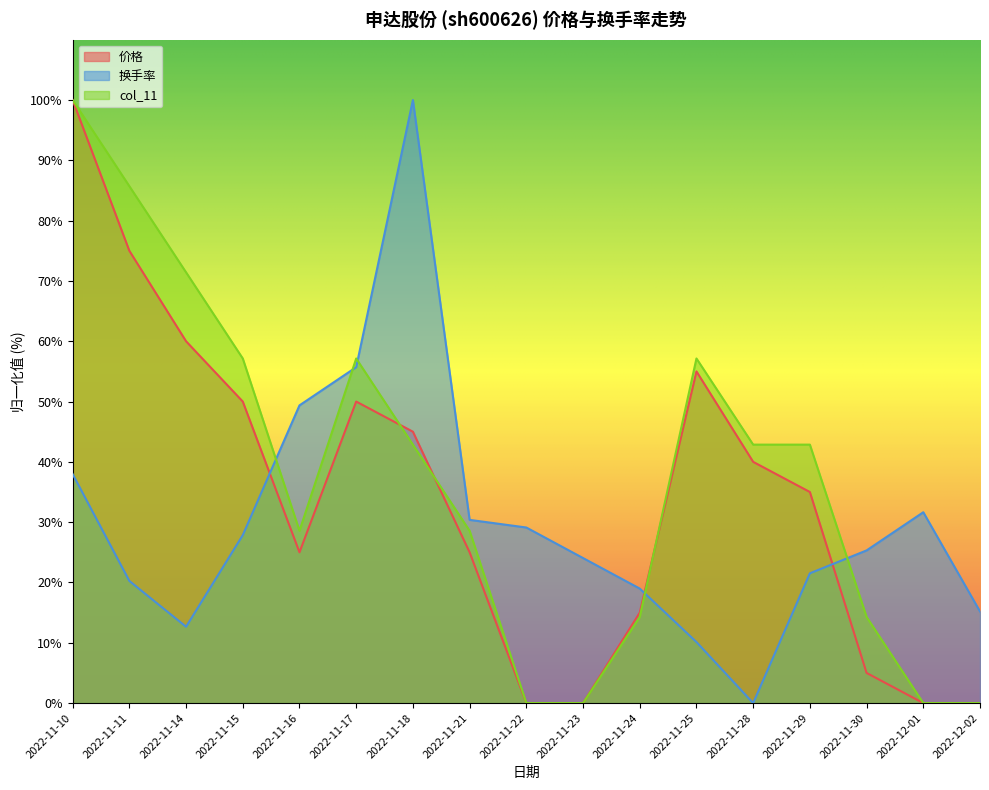

In 价格, how many points are higher than both neighbors (excluding endpoints)?

2